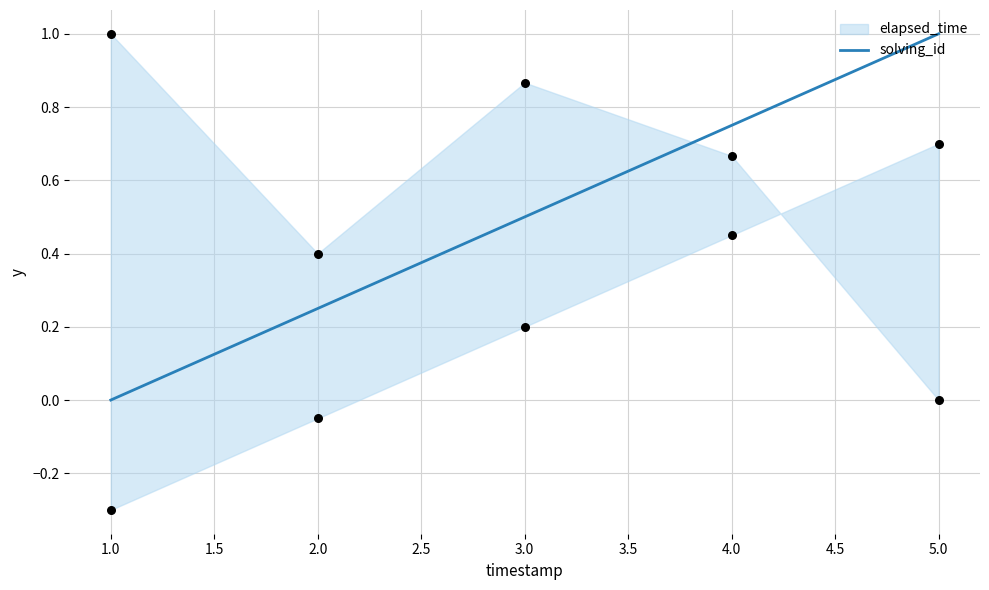

Is it true that solving_id equals 0.0 at 1.0?

True